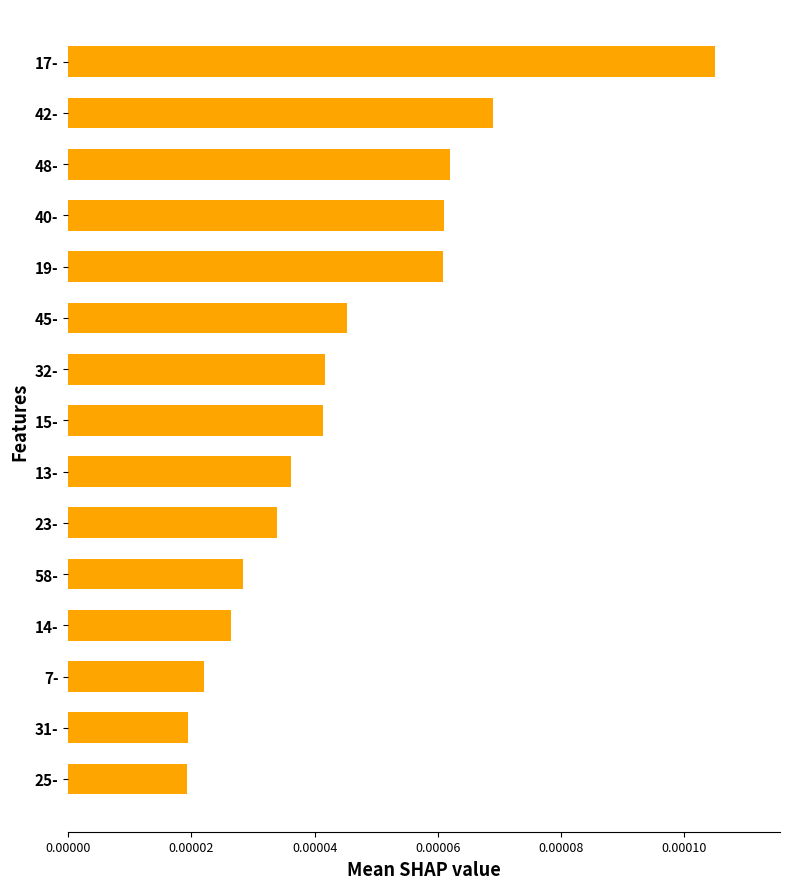

Which has a higher value, 15- or 31-?

15-